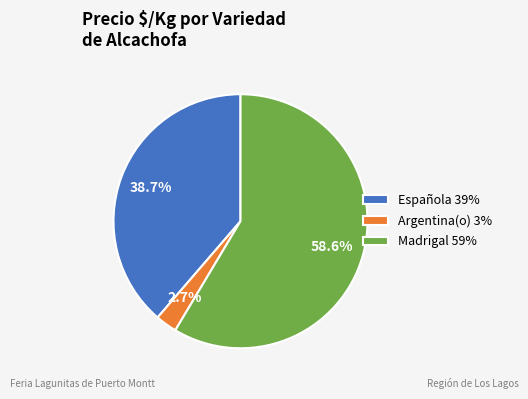

What is the smallest slice in the pie chart?

Argentina(o) 3%